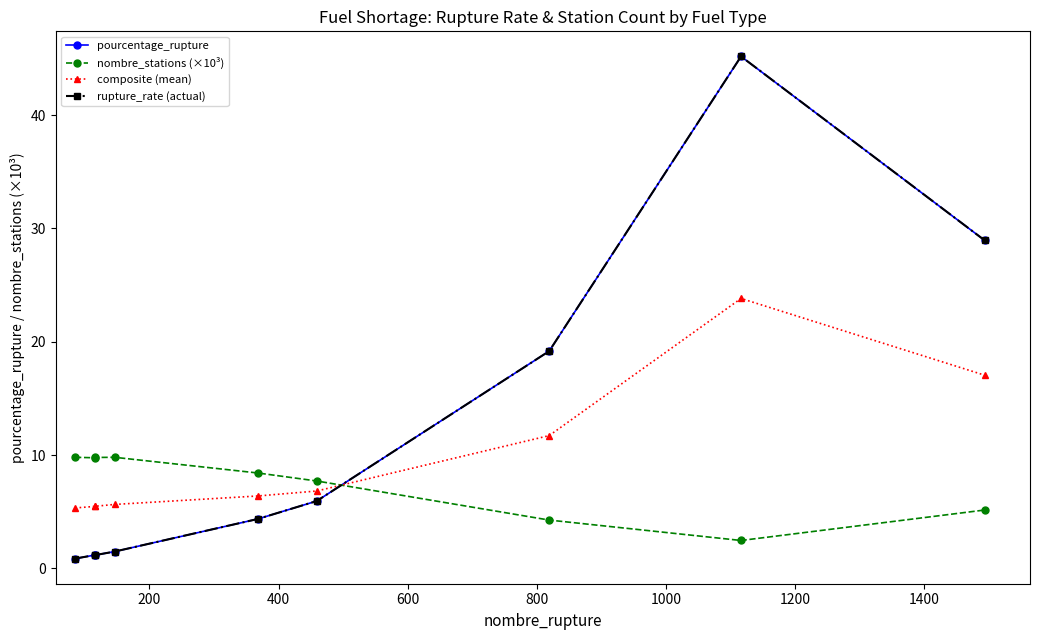

What are all the series names shown in the legend?

pourcentage_rupture, nombre_stations (×10³), composite (mean), rupture_rate (actual)